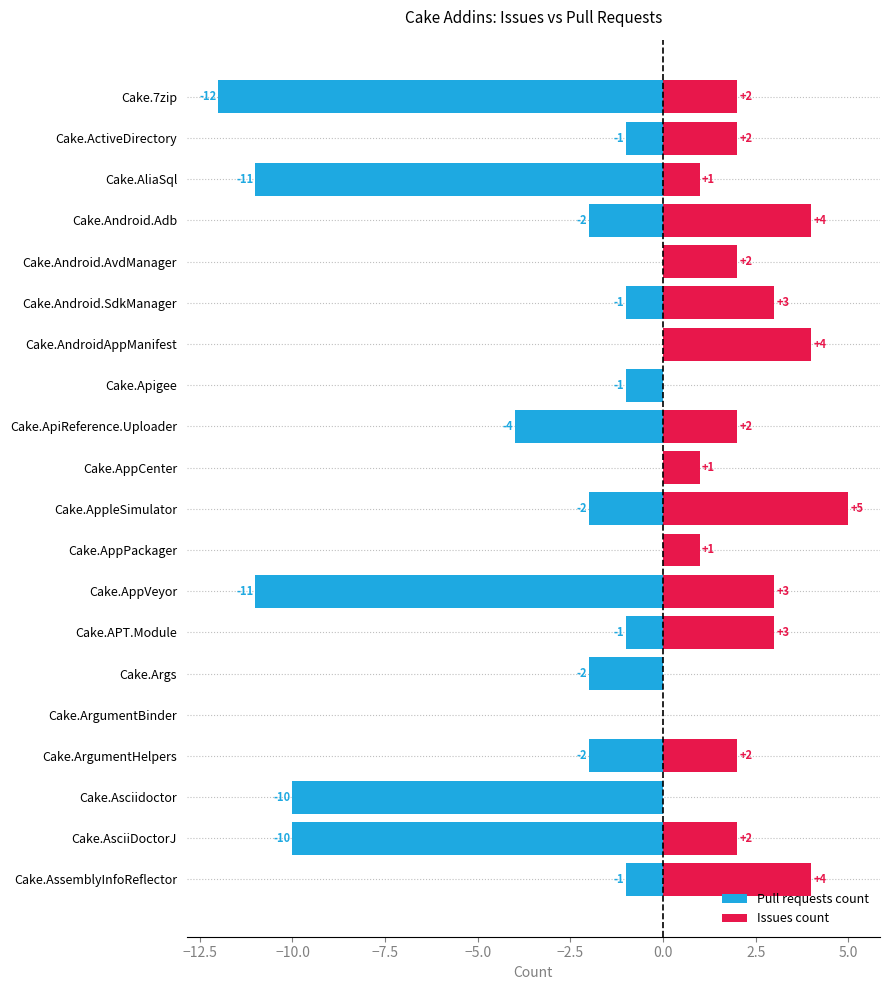

Reading left to right, list all the values displayed in this chart.

Pull requests count: -12	-1	-11	-2	0	-1	0	-1	-4	0	-2	0	-11	-1	-2	0	-2	-10	-10	-1
Issues count: 2	2	1	4	2	3	4	0	2	1	5	1	3	3	0	0	2	0	2	4